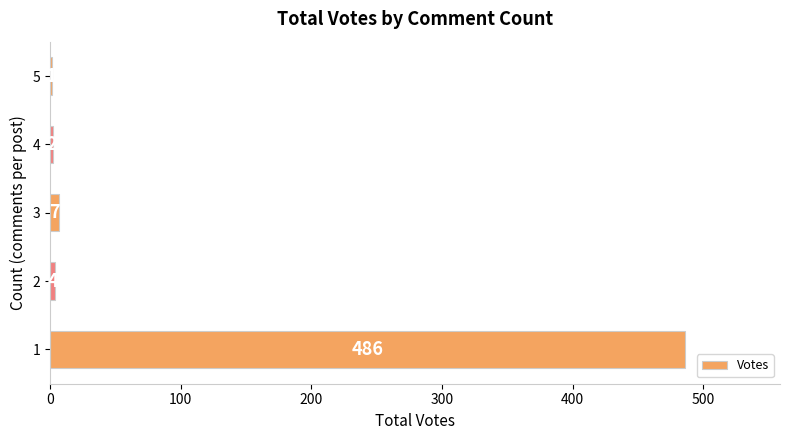

What is the sum of all values?

500